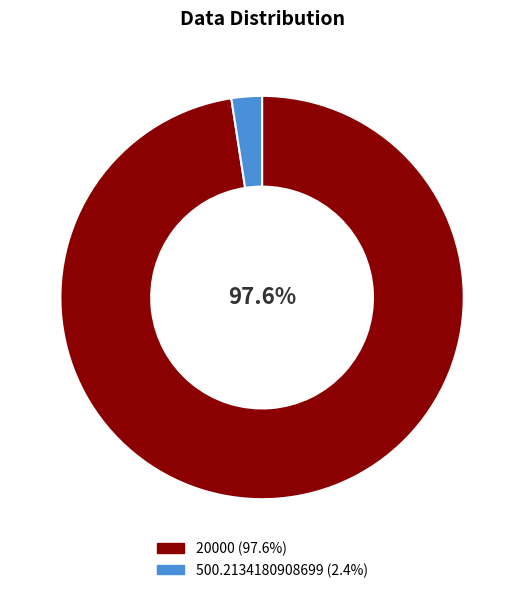

How many slices are in this pie chart?

2